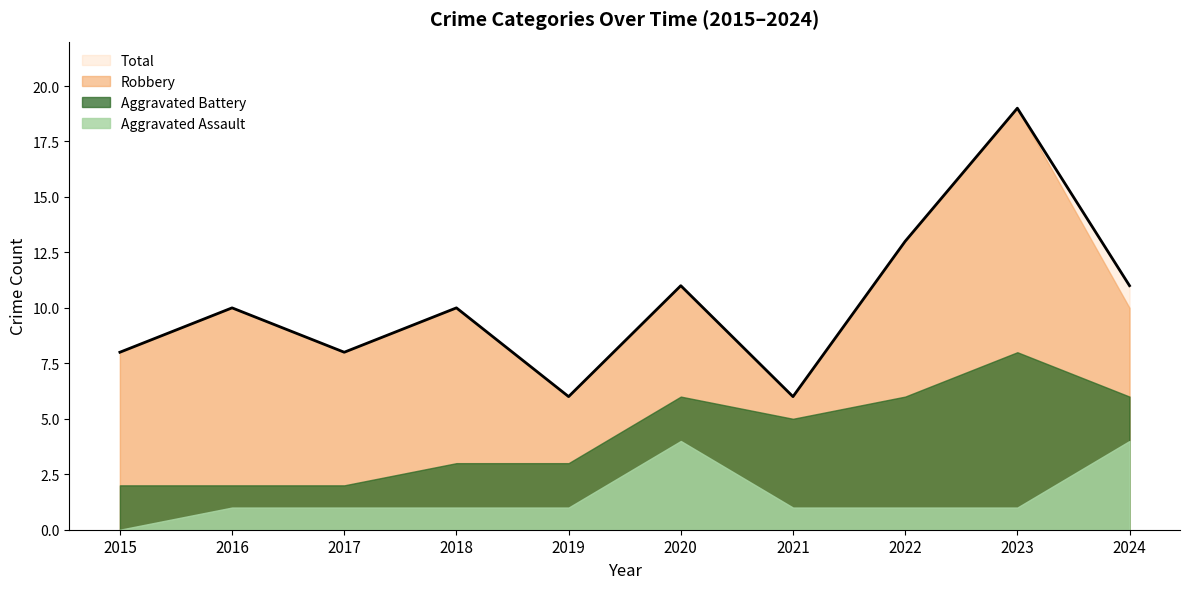

At 2015, list the series in order from largest to smallest.

Total, Robbery, Aggravated Battery, Aggravated Assault